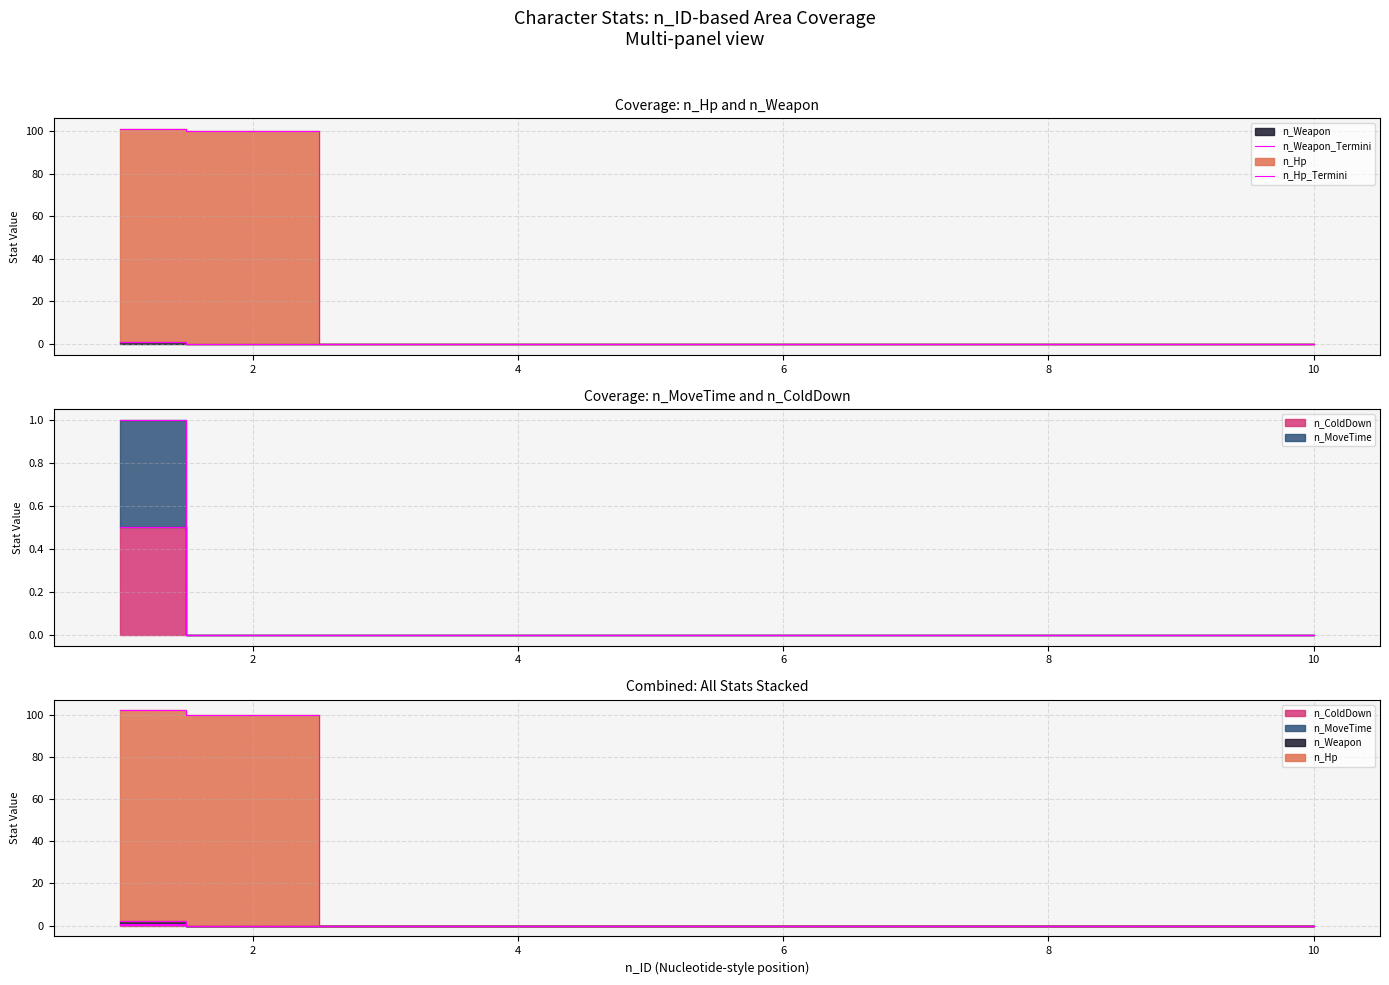

The value of n_Weapon_Termini at 8 is 0. True or false?

False